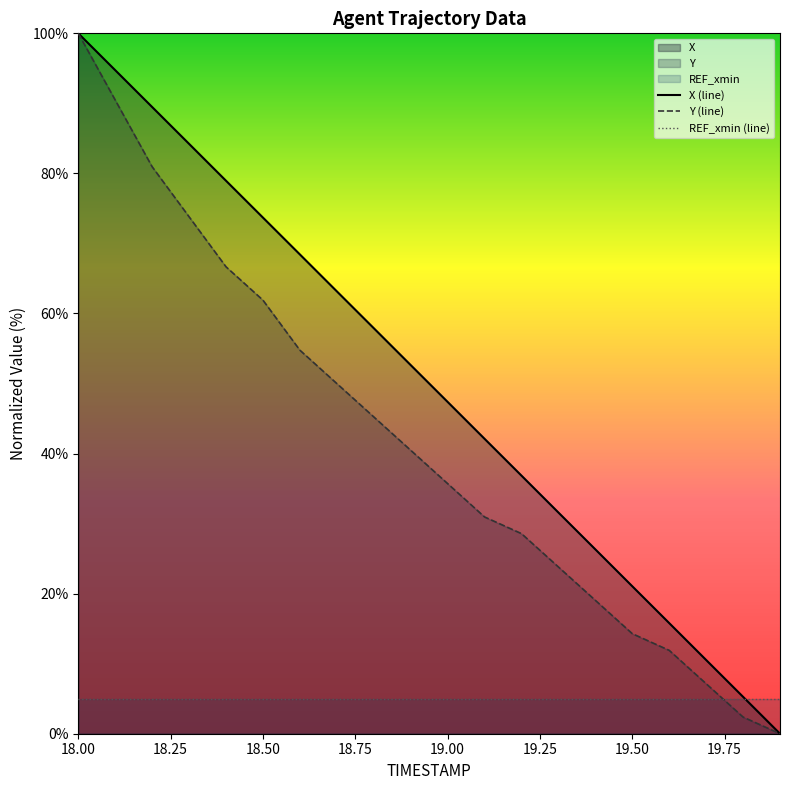

At which category does the chart reach its peak across all series?

18.00